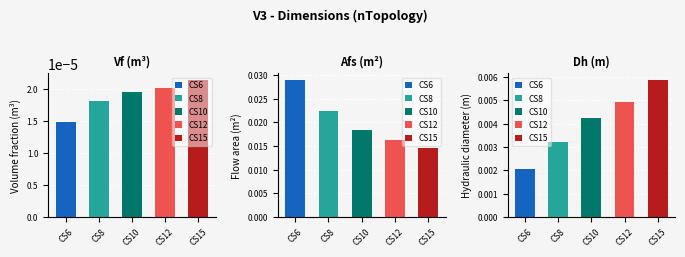

Is the value of Vf at CS15 greater than the value of Dh at CS12?

No